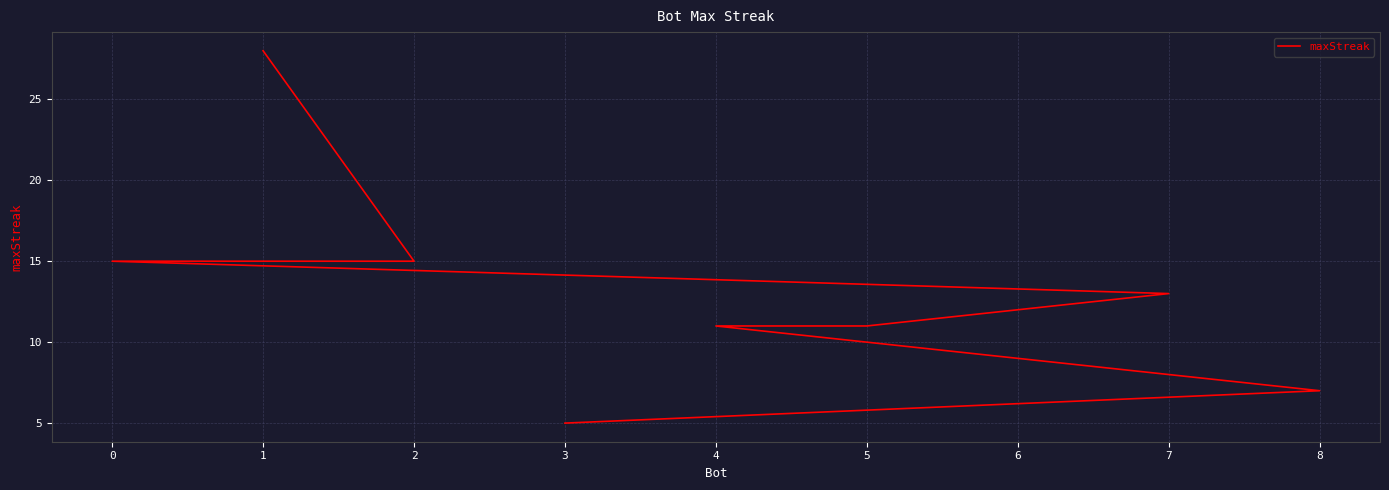

True or false: the data has more than 1 interior local peaks.

False